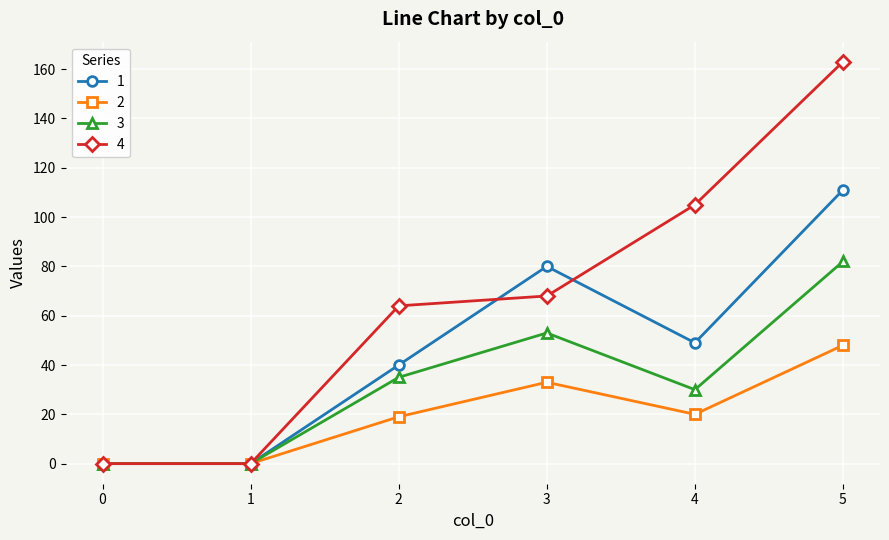

Reading right to left, transcribe all the data shown in this chart.

1: 5=111	4=49	3=80	2=40	1=0	0=0
2: 5=48	4=20	3=33	2=19	1=0	0=0
3: 5=82	4=30	3=53	2=35	1=0	0=0
4: 5=163	4=105	3=68	2=64	1=0	0=0